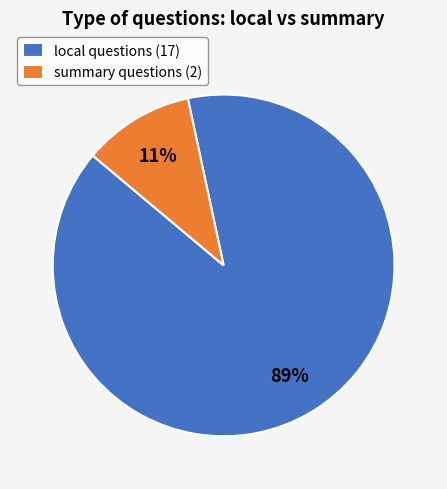

Does local represent more than half of the total?

Yes